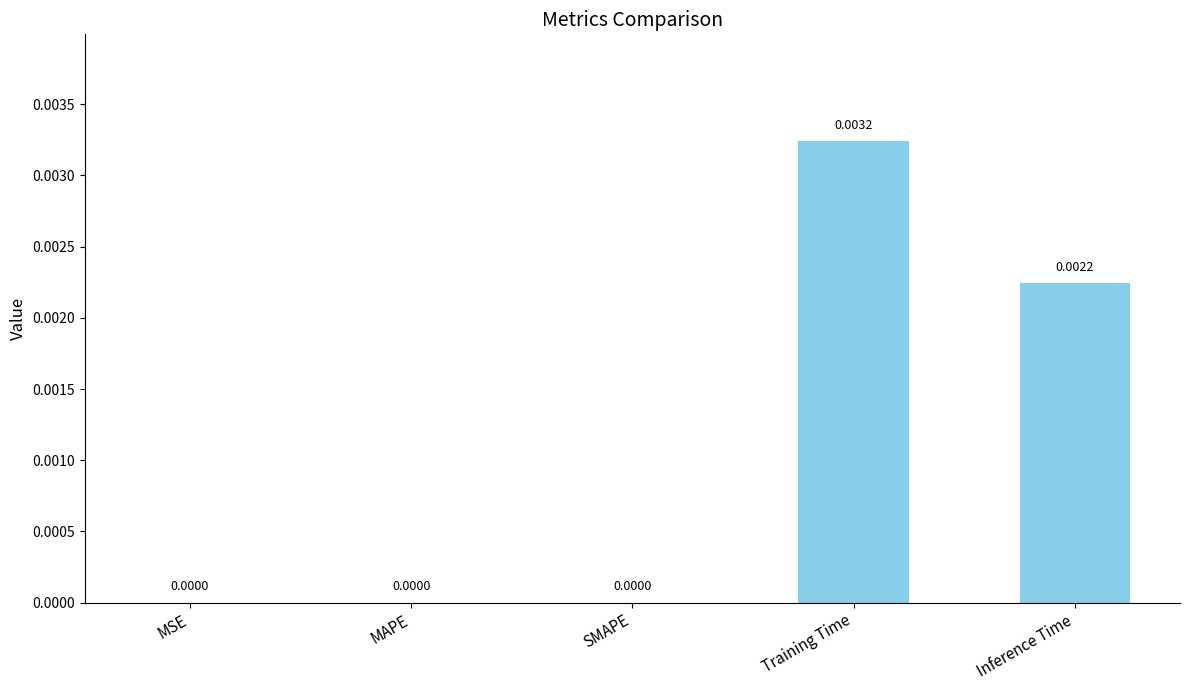

Which has a higher value, Training Time or MAPE?

Training Time